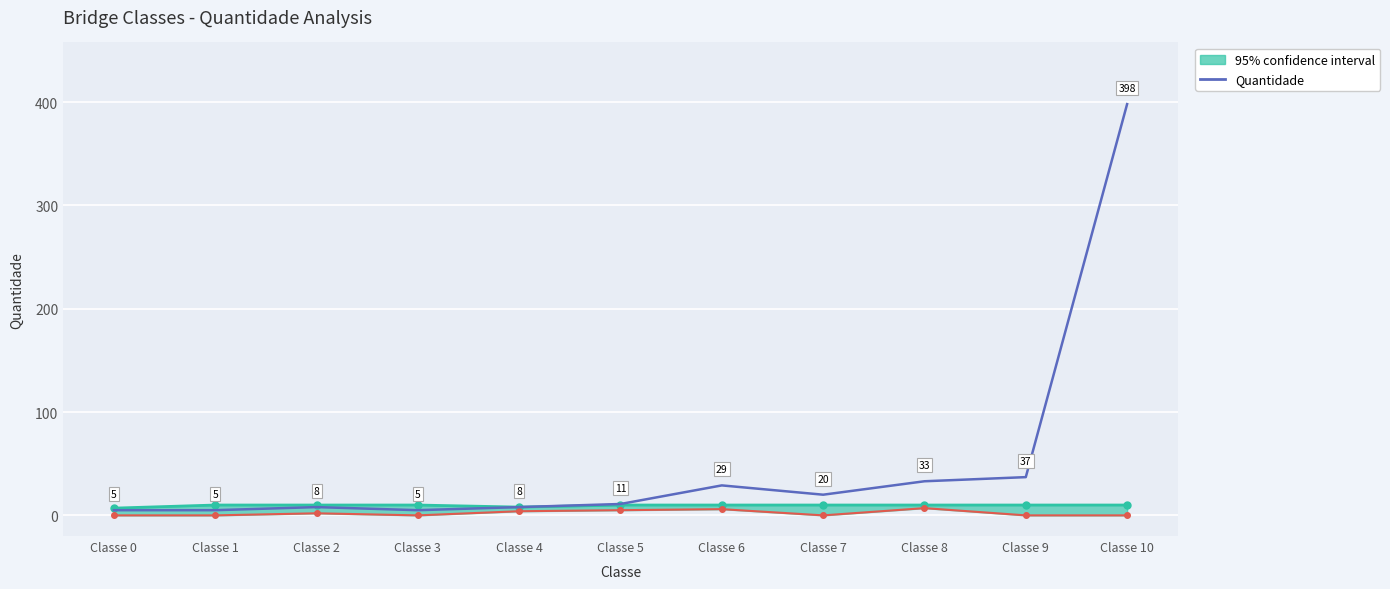

The value at Classe 8 is 18. True or false?

False